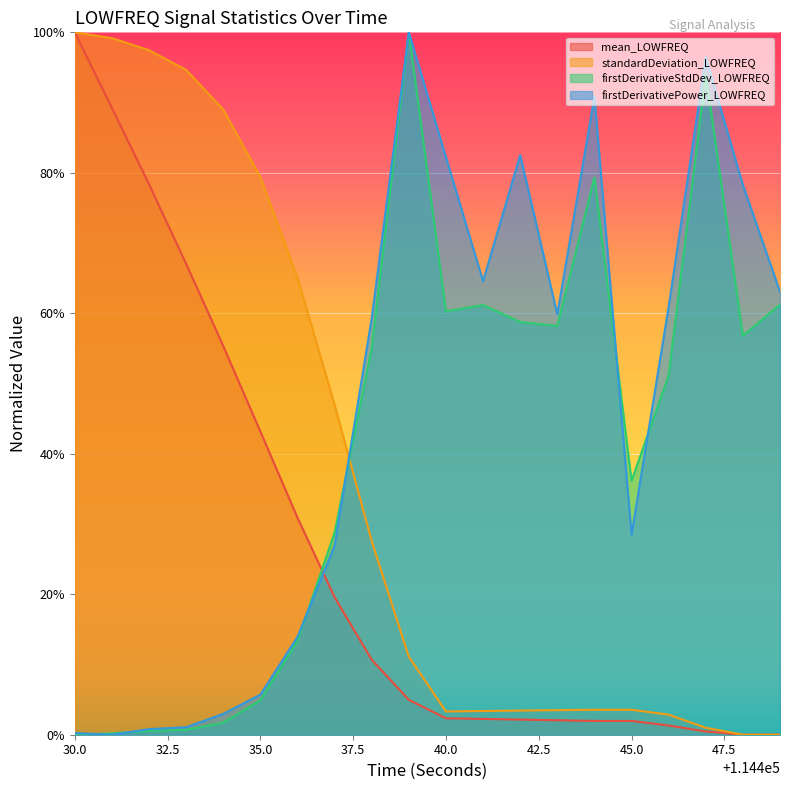

Rank the series by their maximum value, from lowest to highest.

mean_LOWFREQ, standardDeviation_LOWFREQ, firstDerivativeStdDev_LOWFREQ, firstDerivativePower_LOWFREQ